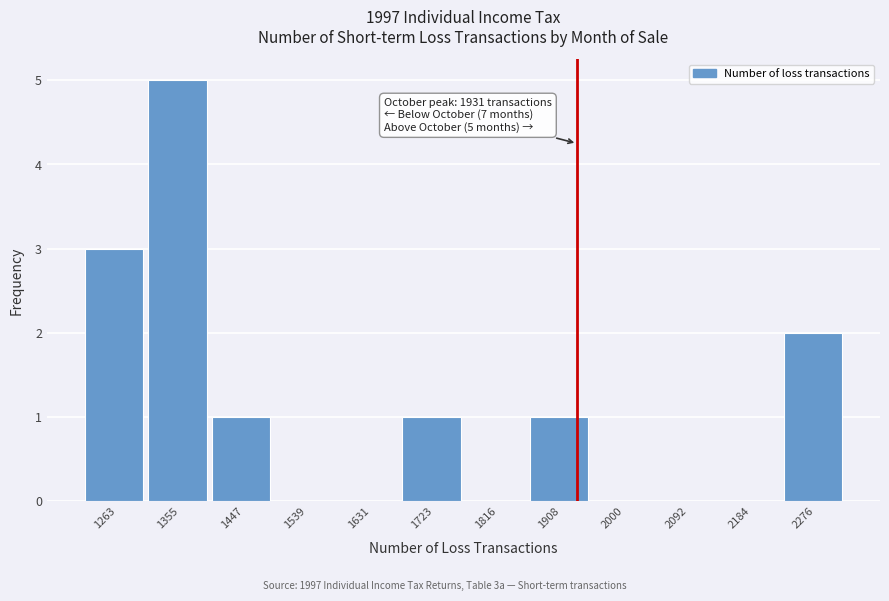

Which range on the x-axis has the tallest bar?

1310 to 1400